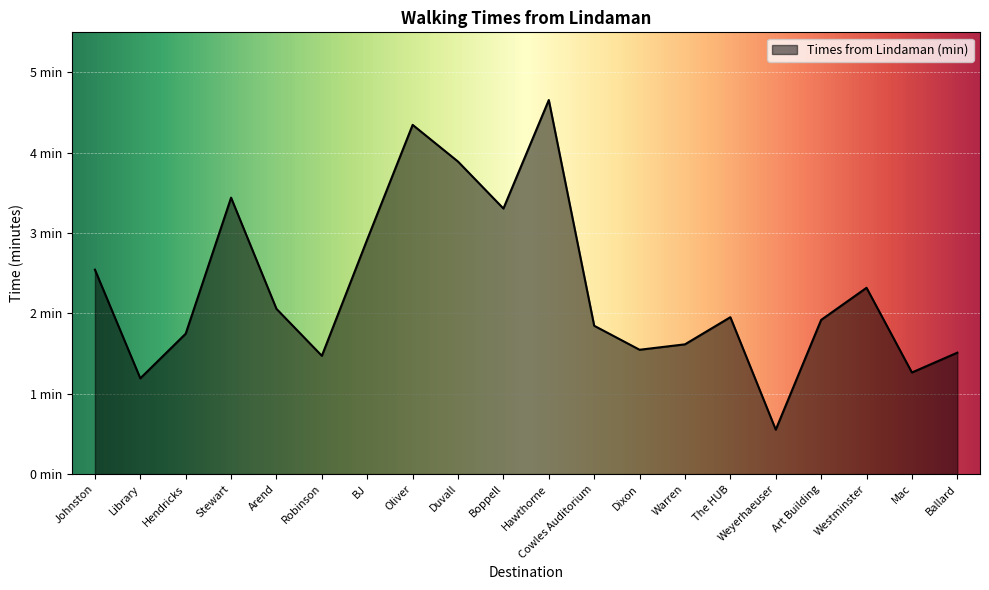

What is the approximate value at Dixon?

1.5